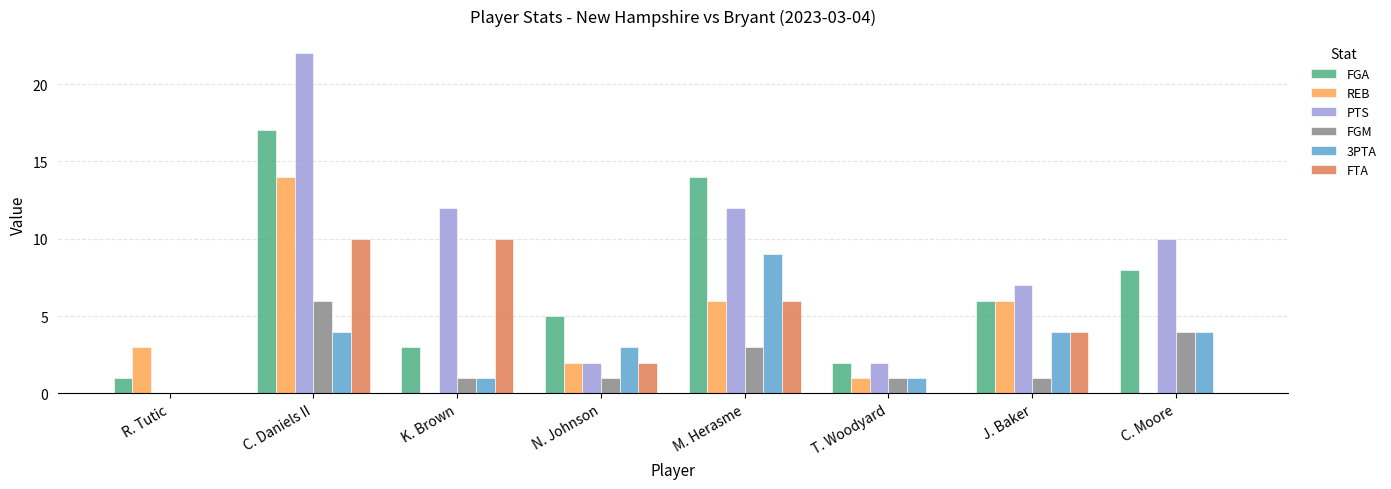

Which series has the largest range (max minus min)?

PTS